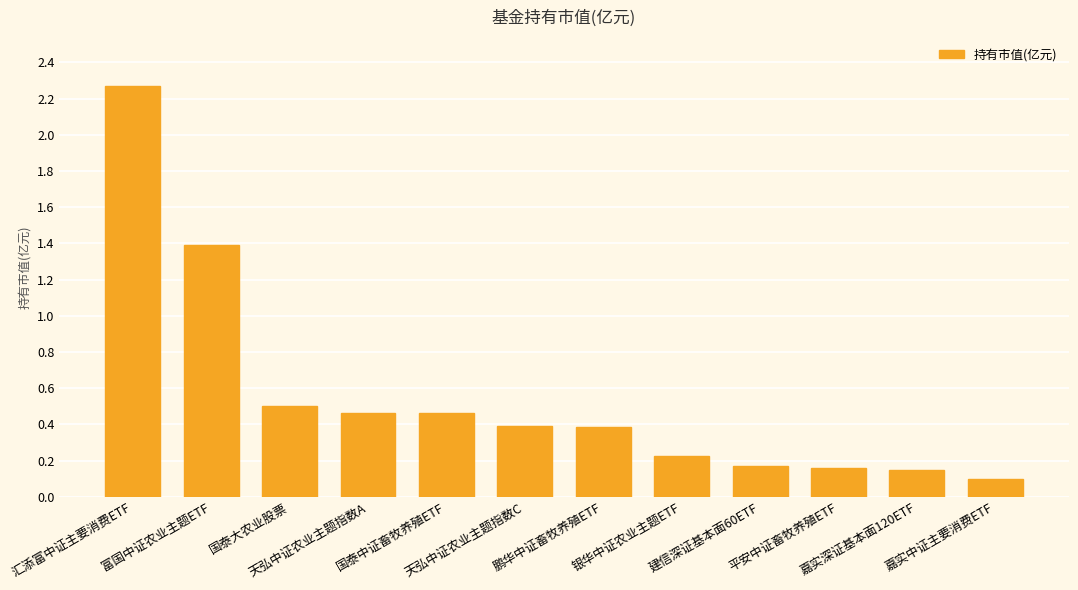

What is the sum of all values?

6.7